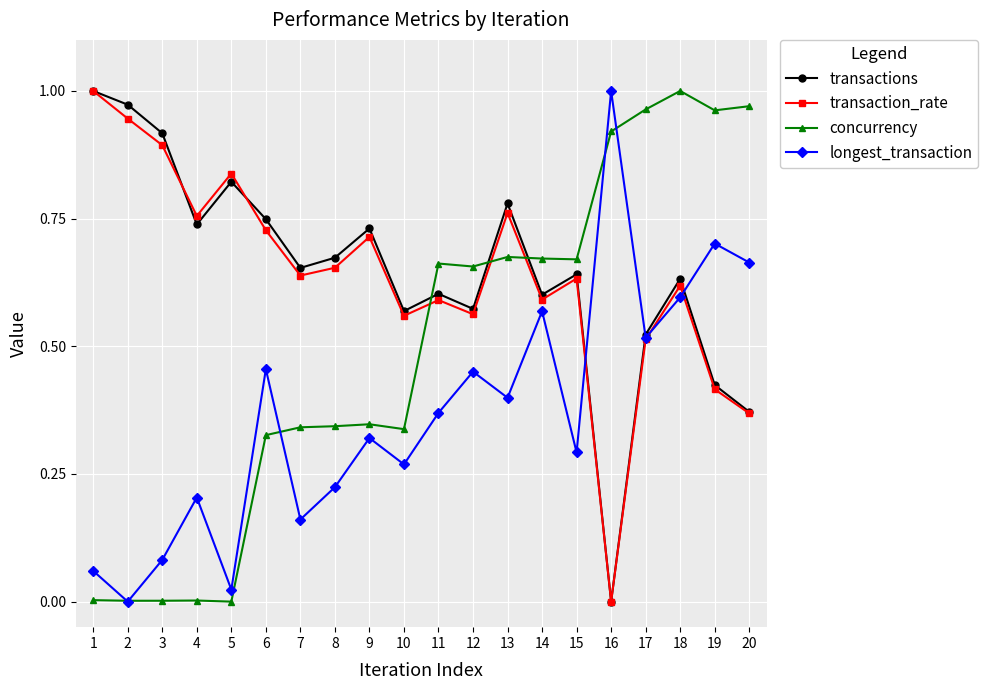

The value of transactions at 12 is 0.3. True or false?

False